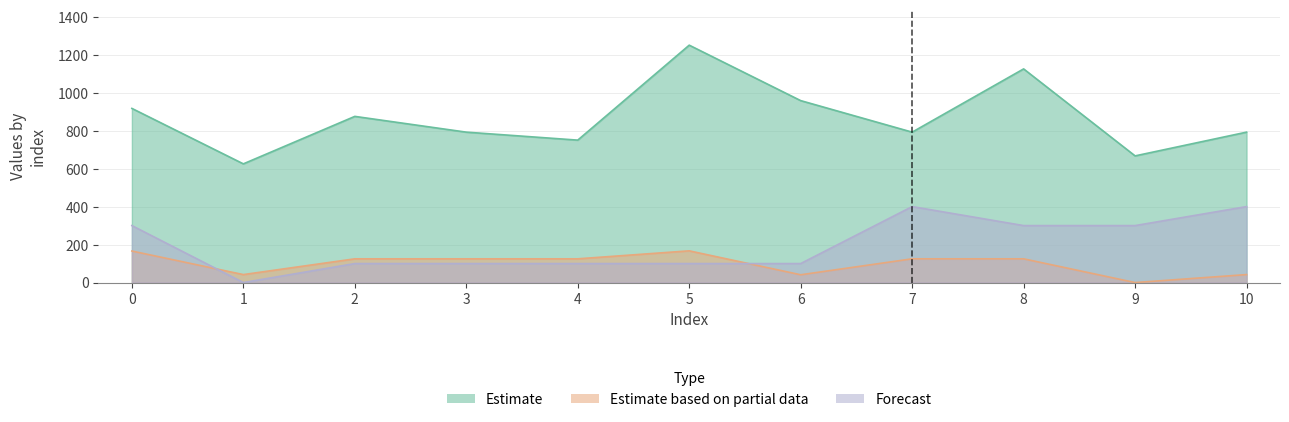

What is the difference between the maximum and minimum values in the col_4 series?

167.0